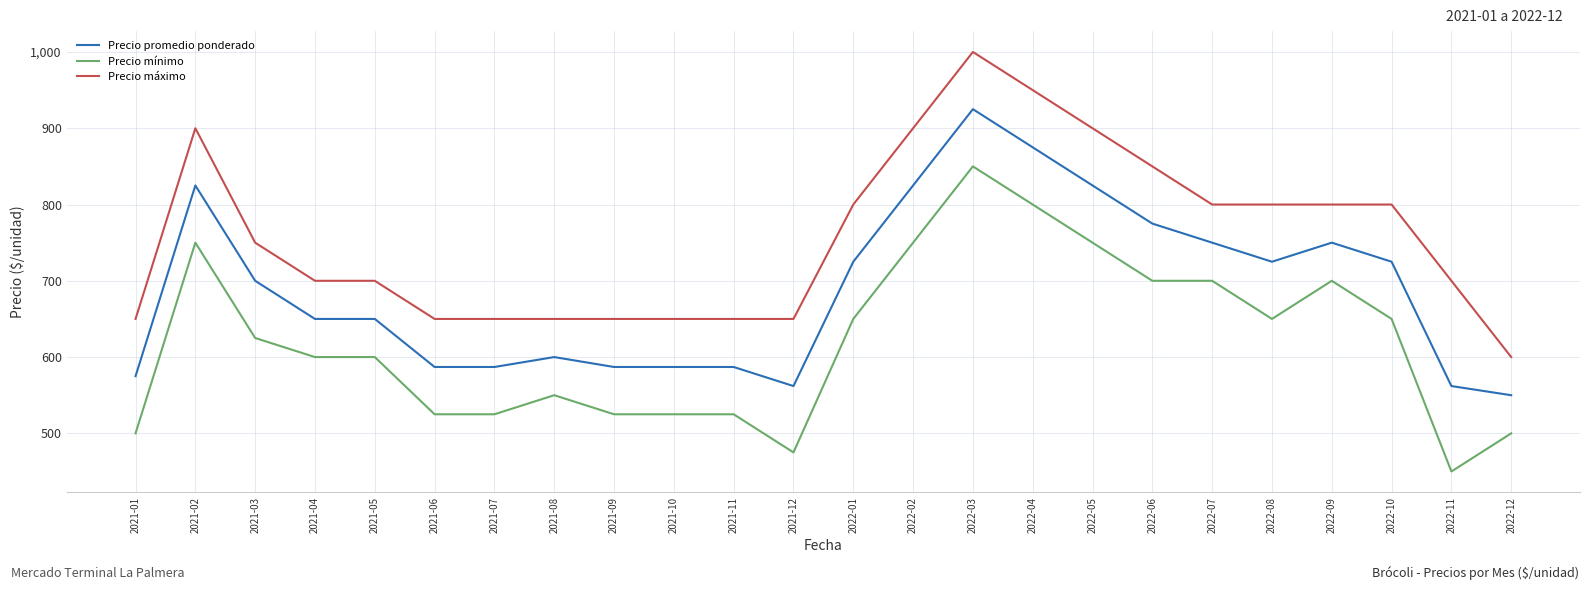

Between 2021-03 and 2022-01, which series saw the biggest shift?

Precio máximo